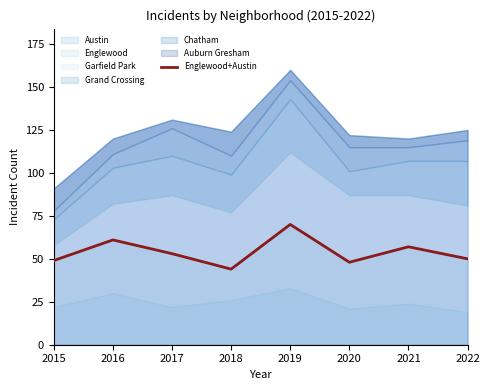

What is the difference between the second highest and minimum values?

17